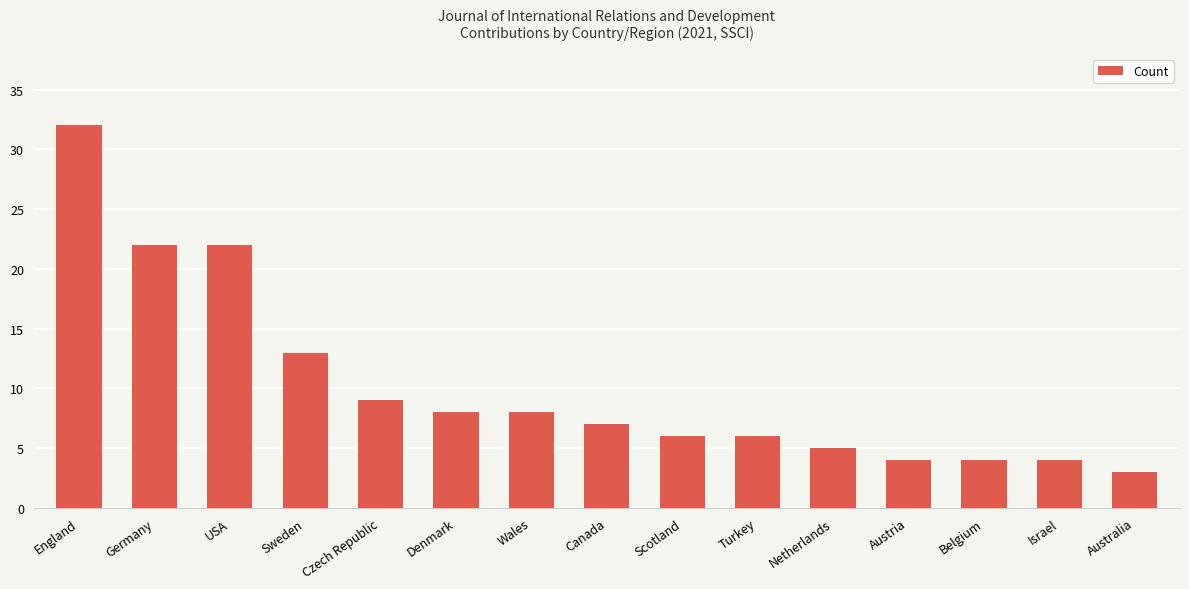

What is the minimum value shown in the chart?

3